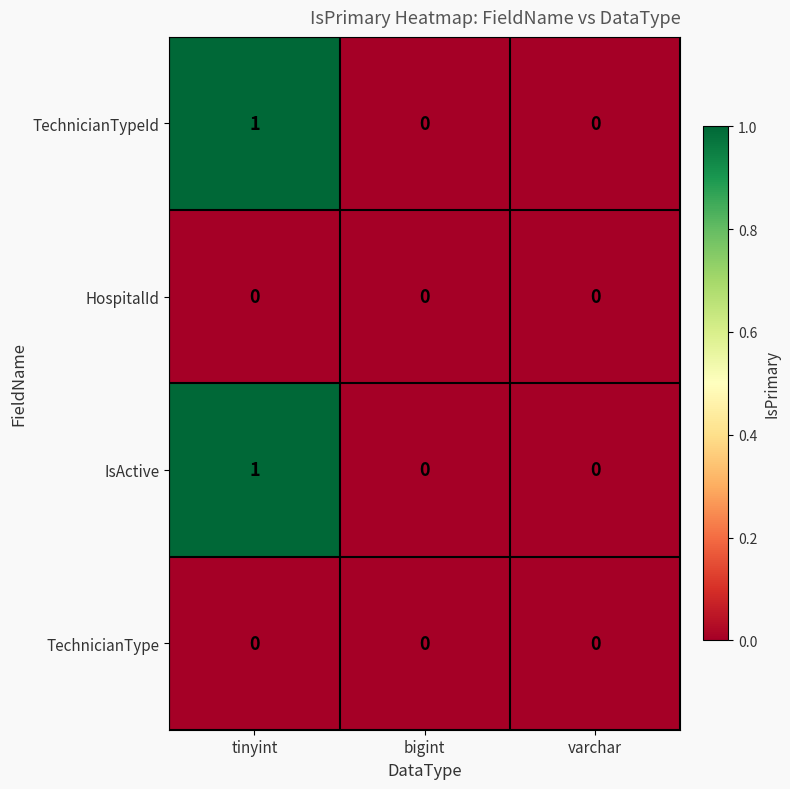

Count the TechnicianTypeId values in the range 0 to 1.

3